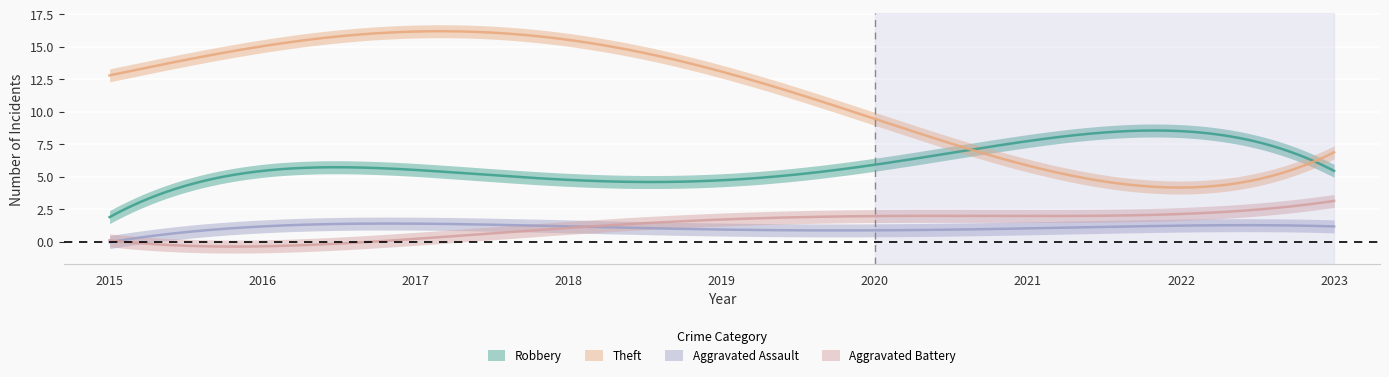

Is it true that Theft equals 8 at 2017?

False